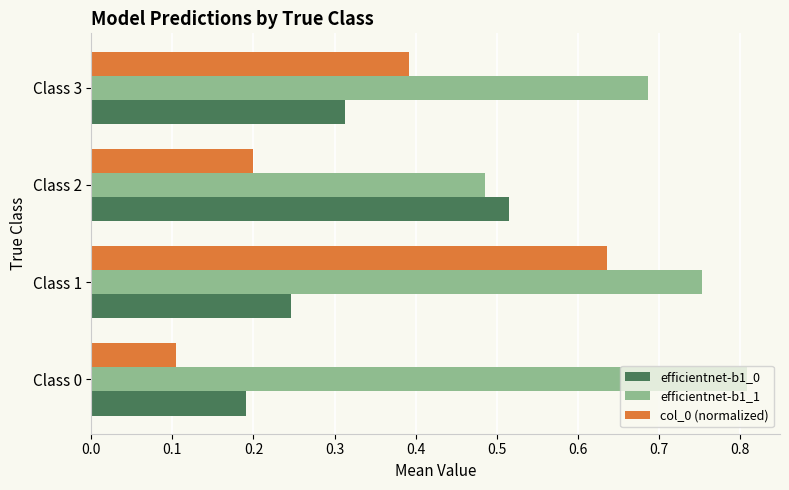

At which category is the sum across all series the highest?

Class 1